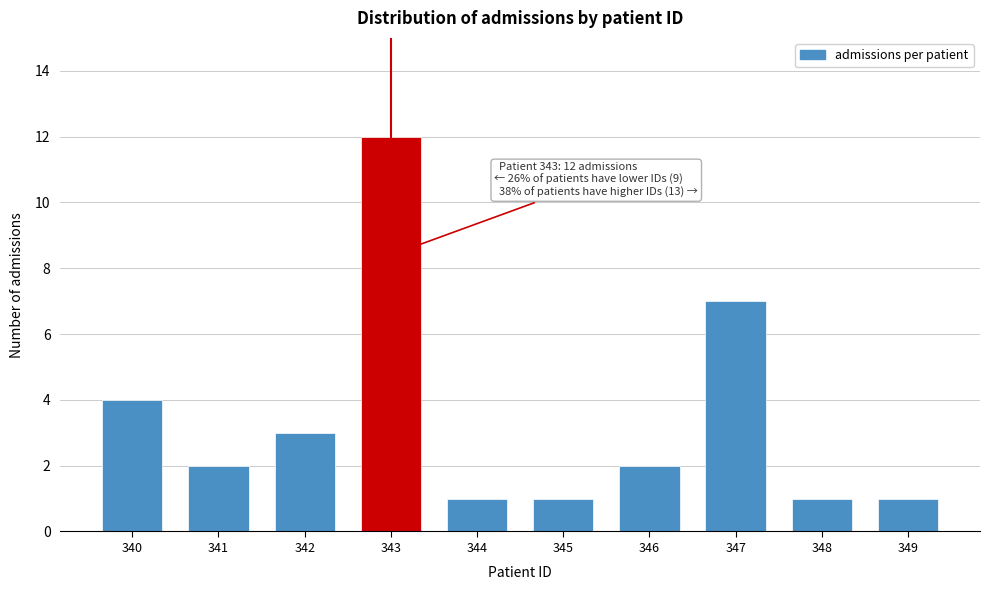

Reading left to right, extract all data points from this chart.

4	2	3	12	1	1	2	7	1	1